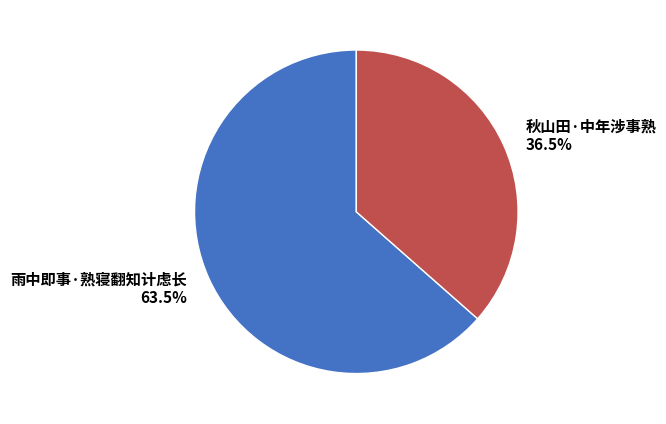

True or false: 秋山田·中年涉事熟 accounts for 23% of the total.

False